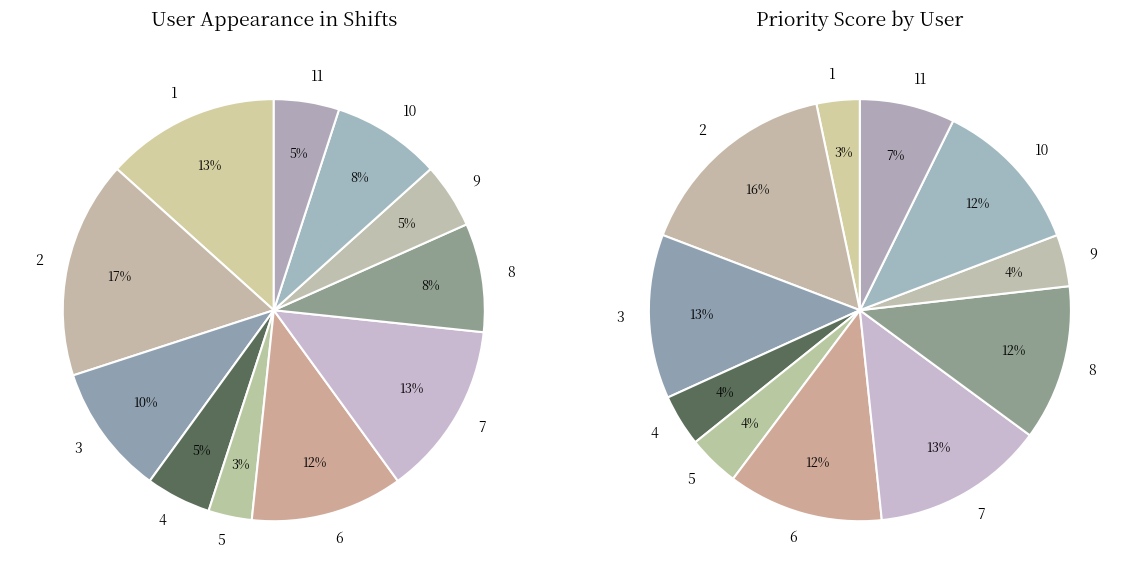

Does any single category account for the majority?

No